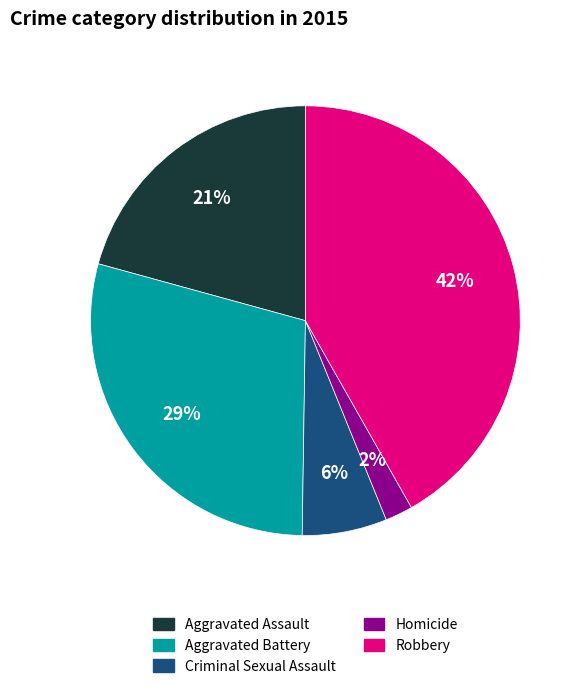

Is the sum of Homicide and Robbery greater than half?

No